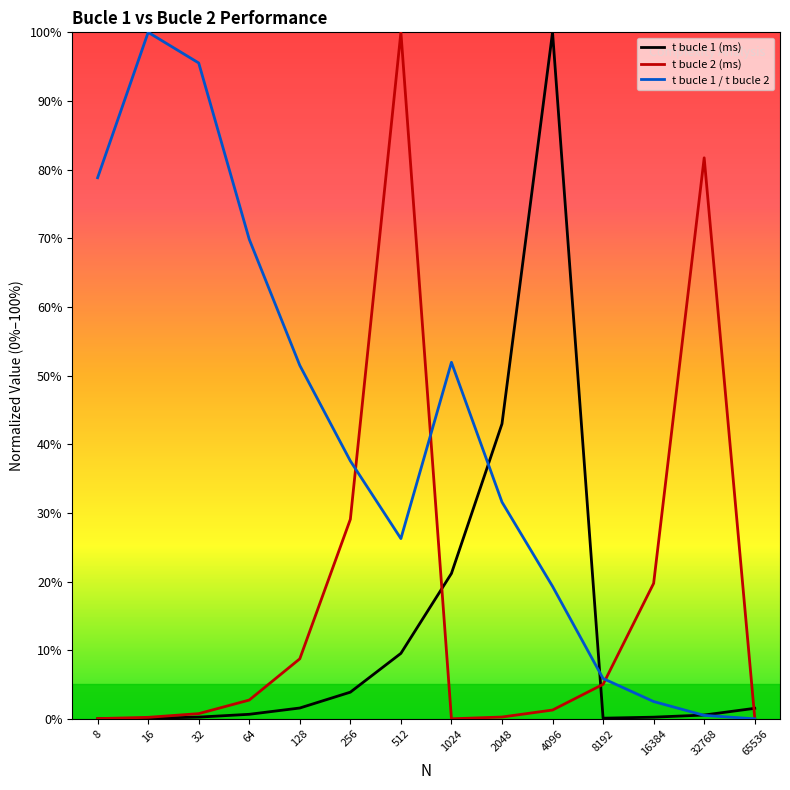

What are all the series names shown in the legend?

t bucle 1 (ms), t bucle 2 (ms), t bucle 1 / t bucle 2